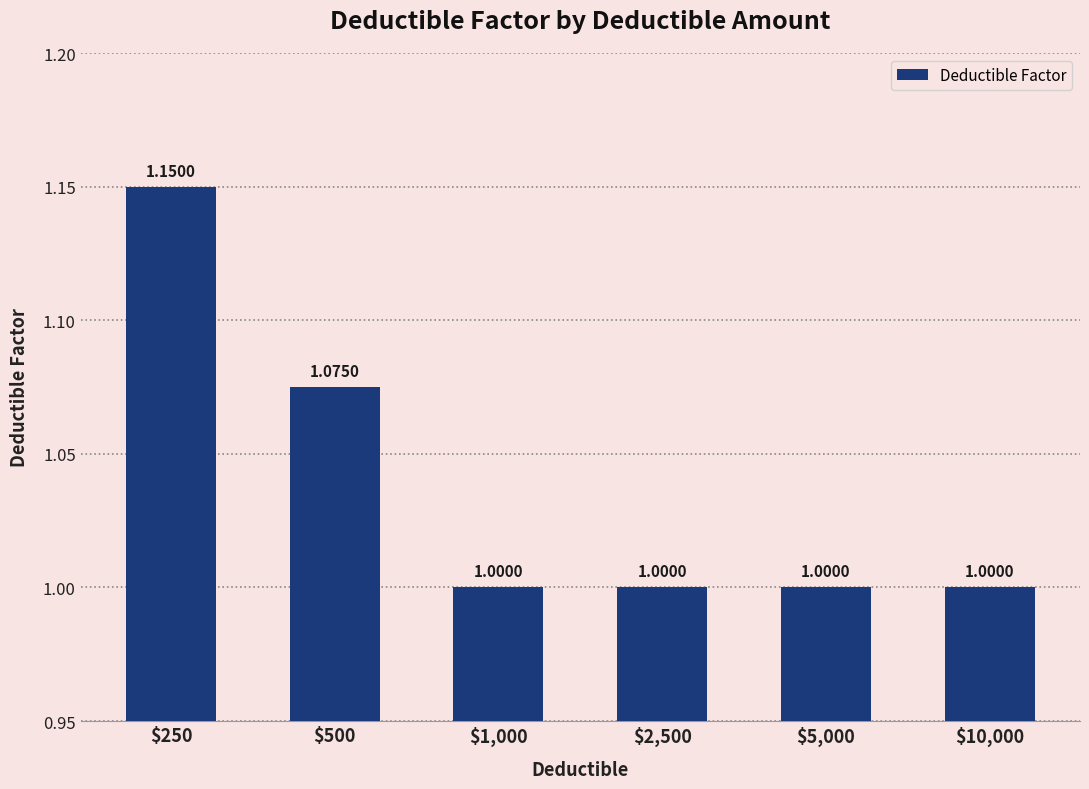

How many values are between 1 and 2?

6